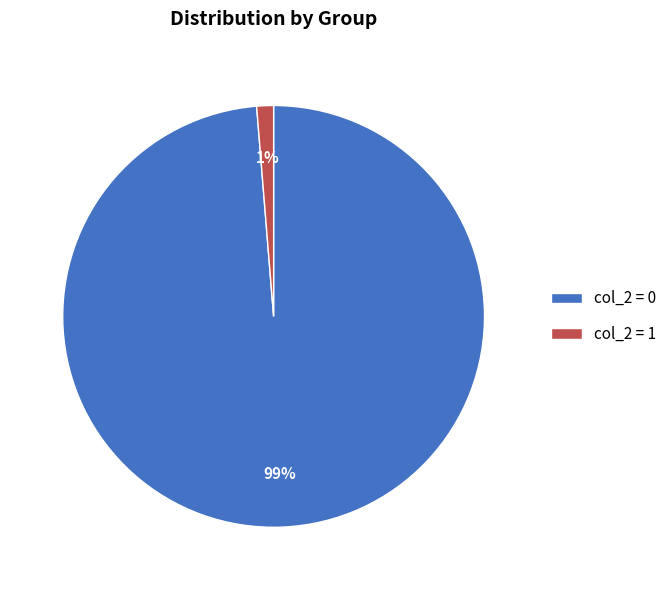

What percentage is the col_2 = 0 slice, to the nearest percent?

99%